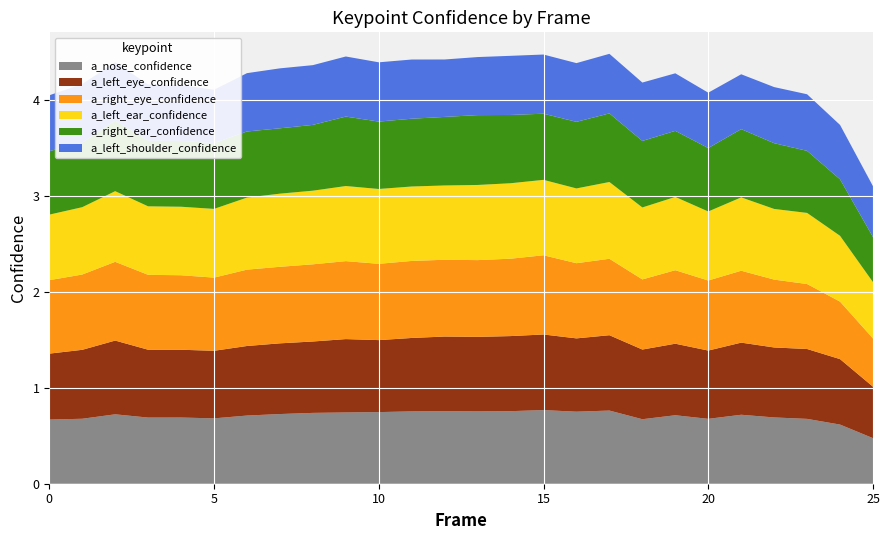

Reading right to left, extract all data points from this chart.

a_nose_confidence: 0.5	0.6	0.7	0.7	0.7	0.7	0.7	0.7	0.8	0.8	0.8	0.8	0.8	0.8	0.8	0.7	0.7	0.7	0.7	0.7	0.7	0.7	0.7	0.7	0.7	0.7
a_left_eye_confidence: 0.5	0.7	0.7	0.7	0.8	0.7	0.7	0.7	0.8	0.8	0.8	0.8	0.8	0.8	0.8	0.8	0.8	0.7	0.7	0.7	0.7	0.7	0.7	0.8	0.7	0.7
a_right_eye_confidence: 0.5	0.6	0.7	0.7	0.7	0.7	0.8	0.7	0.8	0.8	0.8	0.8	0.8	0.8	0.8	0.8	0.8	0.8	0.8	0.8	0.8	0.8	0.8	0.8	0.8	0.8
a_left_ear_confidence: 0.6	0.7	0.7	0.7	0.8	0.7	0.8	0.8	0.8	0.8	0.8	0.8	0.8	0.8	0.8	0.8	0.8	0.8	0.8	0.8	0.7	0.7	0.7	0.7	0.7	0.7
a_right_ear_confidence: 0.5	0.6	0.6	0.7	0.7	0.7	0.7	0.7	0.7	0.7	0.7	0.7	0.7	0.7	0.7	0.7	0.7	0.7	0.7	0.7	0.7	0.7	0.7	0.7	0.7	0.7
a_left_shoulder_confidence: 0.5	0.6	0.6	0.6	0.6	0.6	0.6	0.6	0.6	0.6	0.6	0.6	0.6	0.6	0.6	0.6	0.6	0.6	0.6	0.6	0.6	0.6	0.6	0.6	0.6	0.6